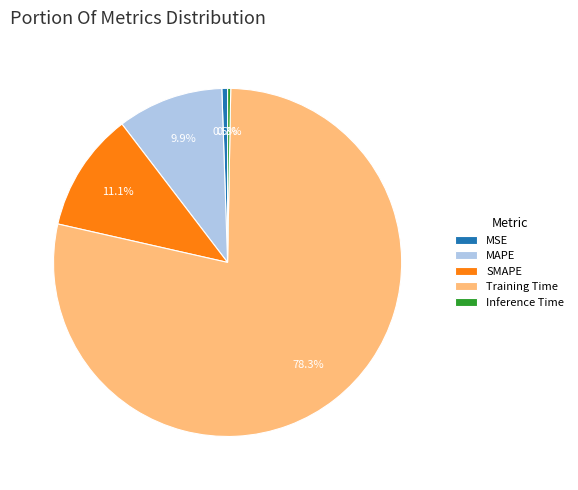

How much of the chart is everything except Inference Time?

99.7%